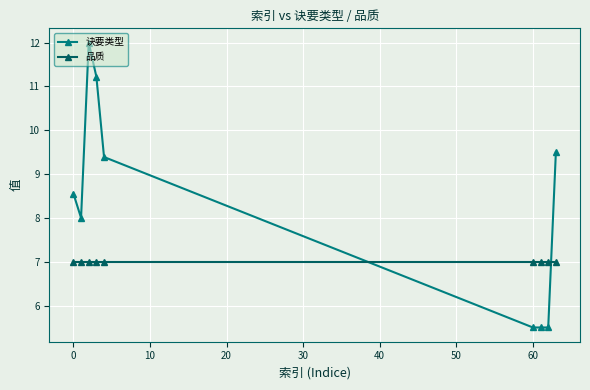

What is the sum of all 品质 values?

63.0